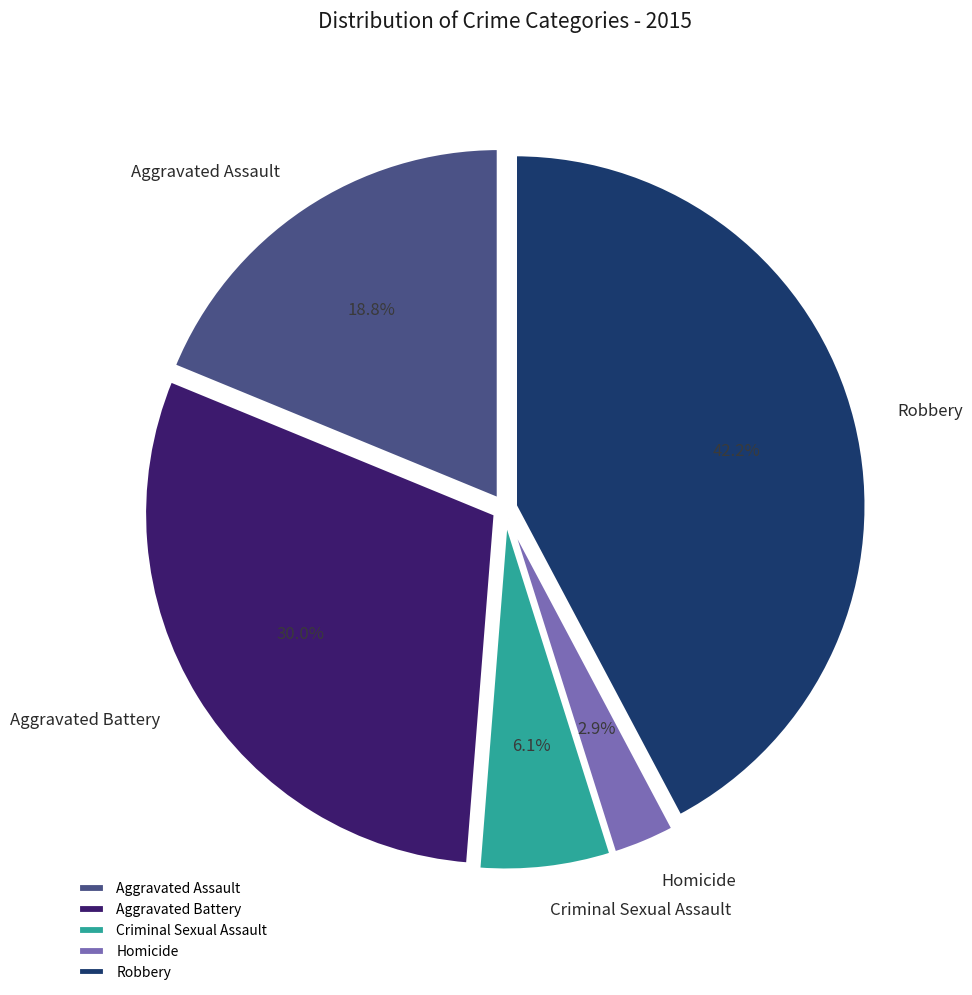

Is there any slice that represents more than half of the pie?

No